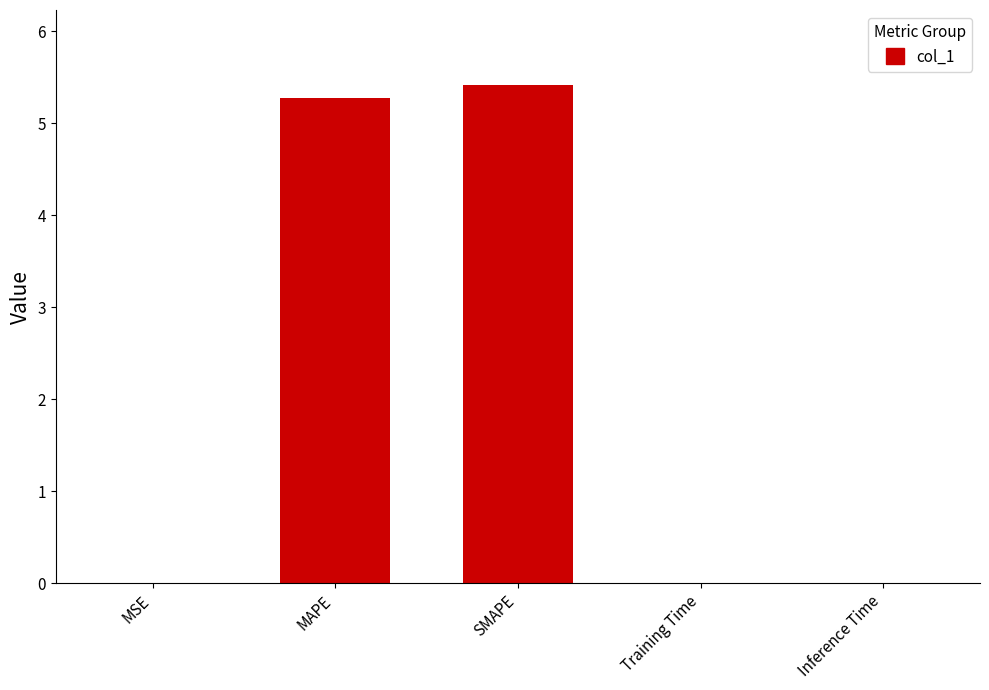

What is the sum of all values?

10.7